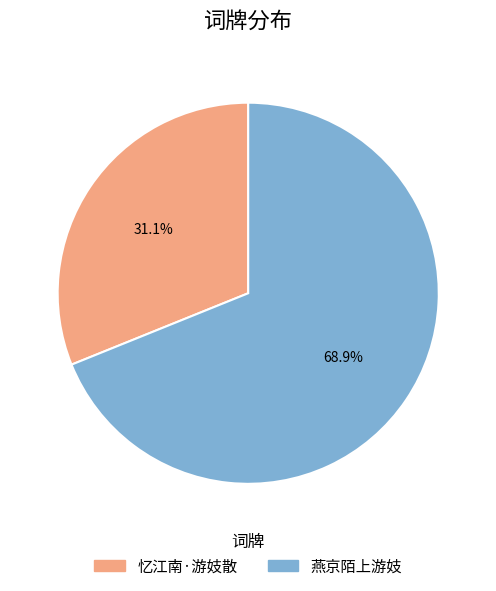

Which has a higher value, 燕京陌上游妓 or 忆江南·游妓散?

燕京陌上游妓